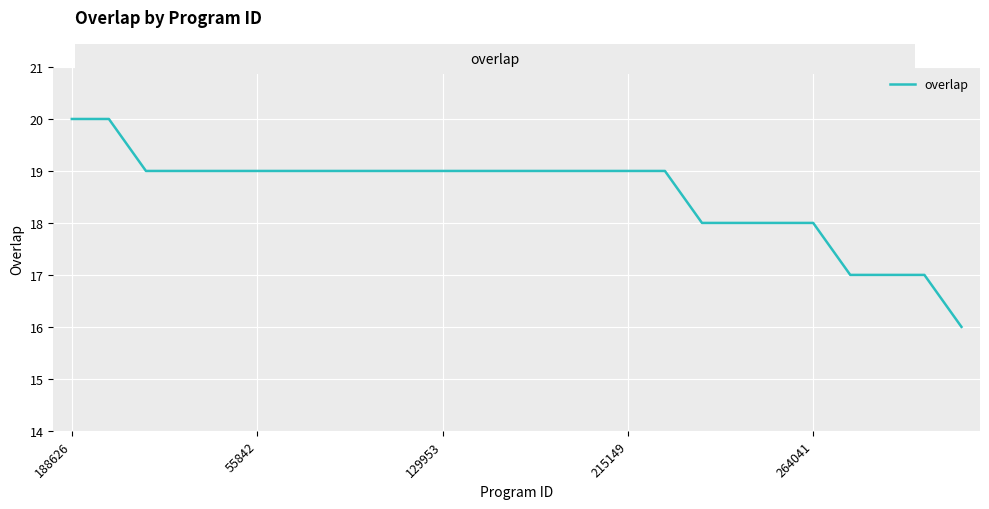

What is the smallest value displayed?

16